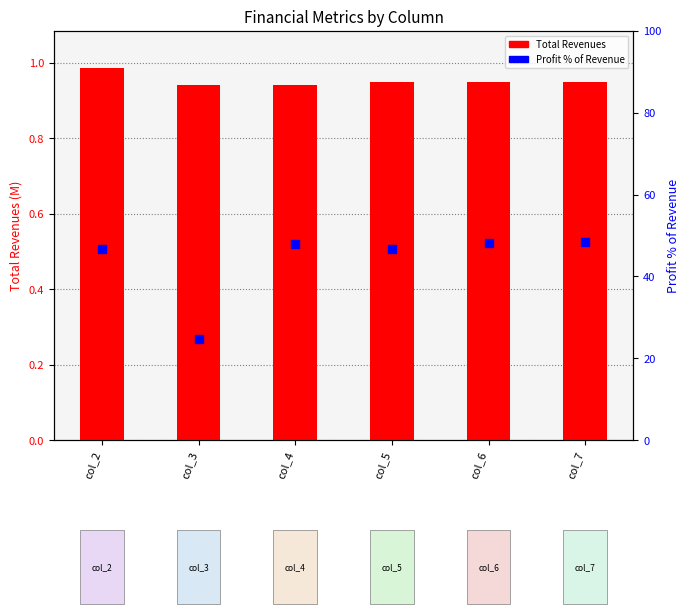

Which series contains the lowest Y value?

Total Revenues